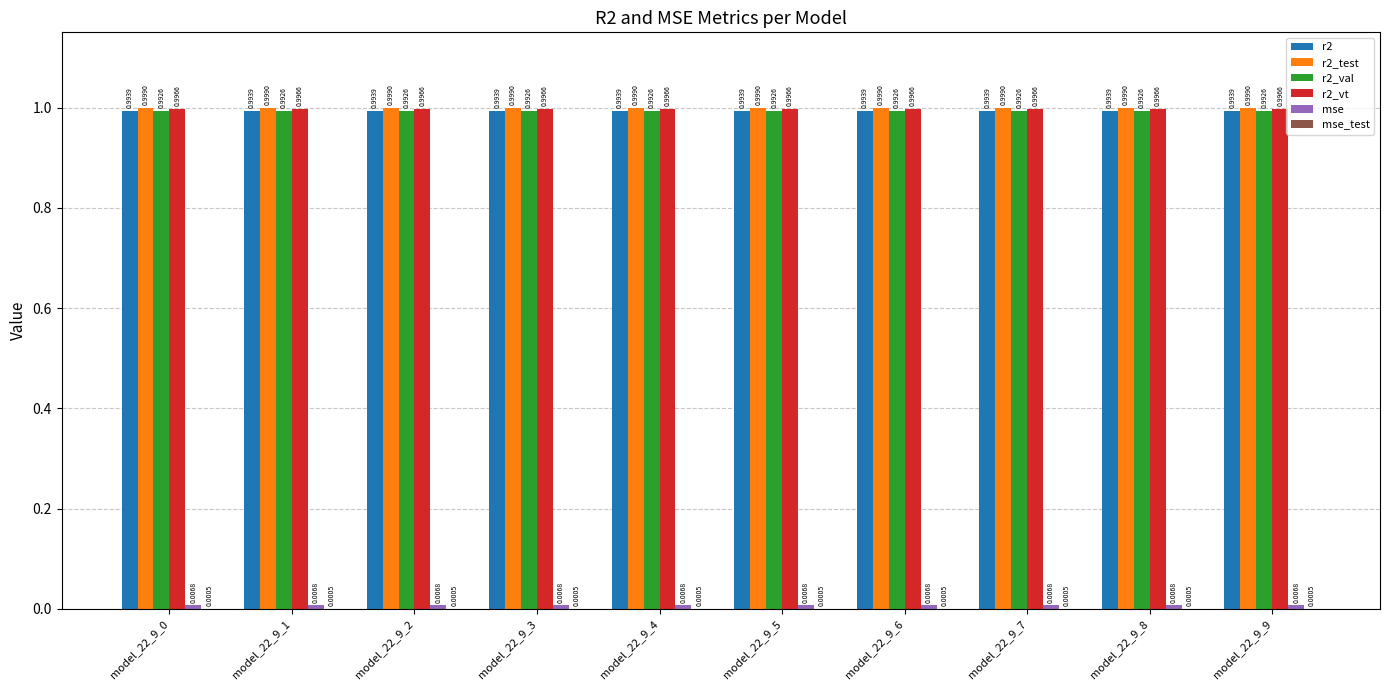

What is the total value across all series at model_22_9_9?

4.0